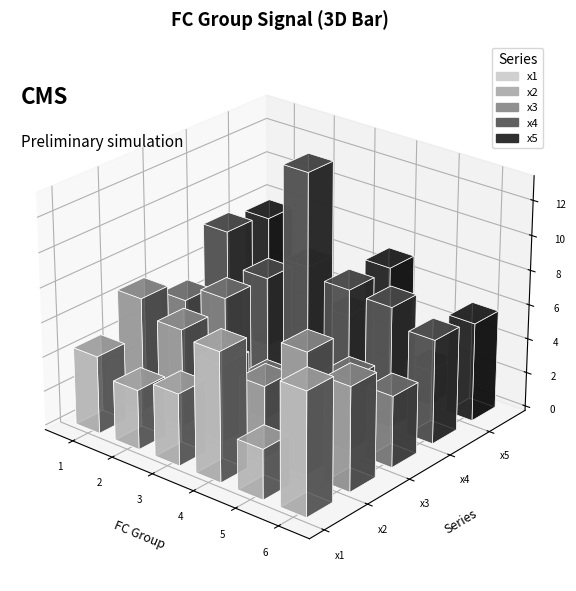

True or false: x2 has a value of 6.0 at 6.

True